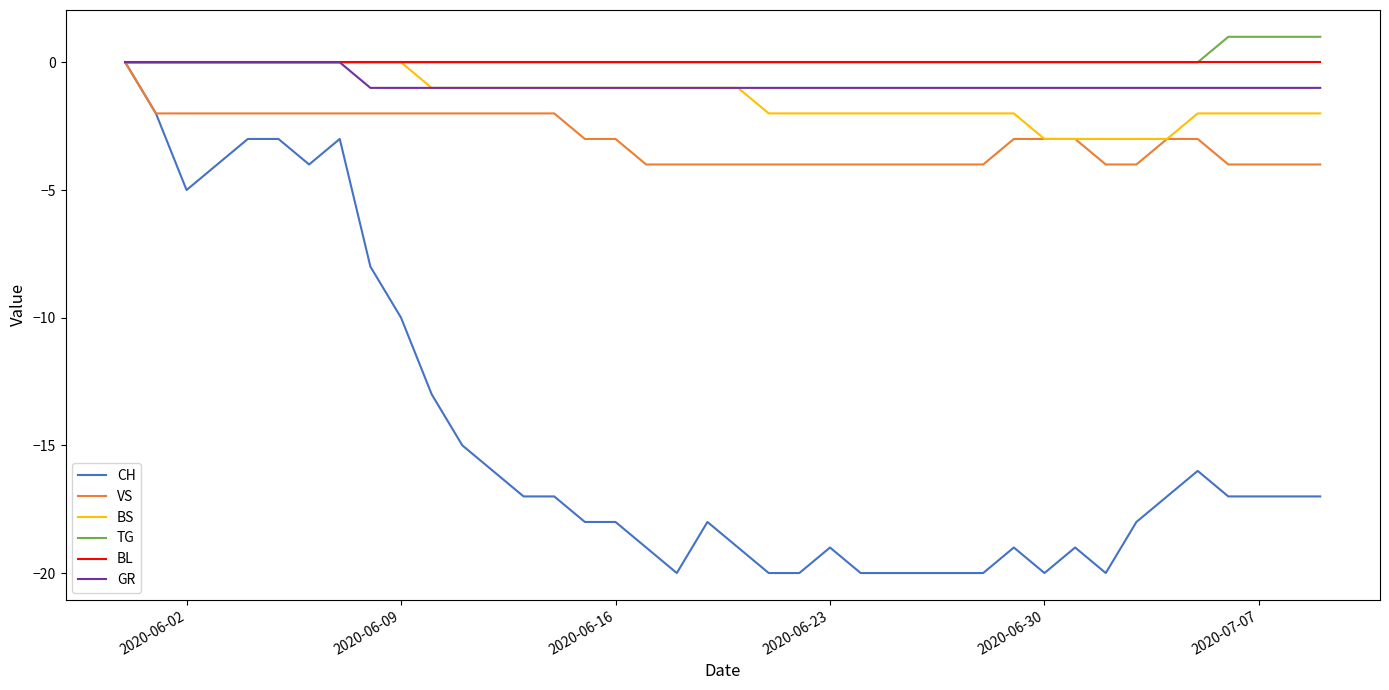

Which series has the widest spread of values?

CH